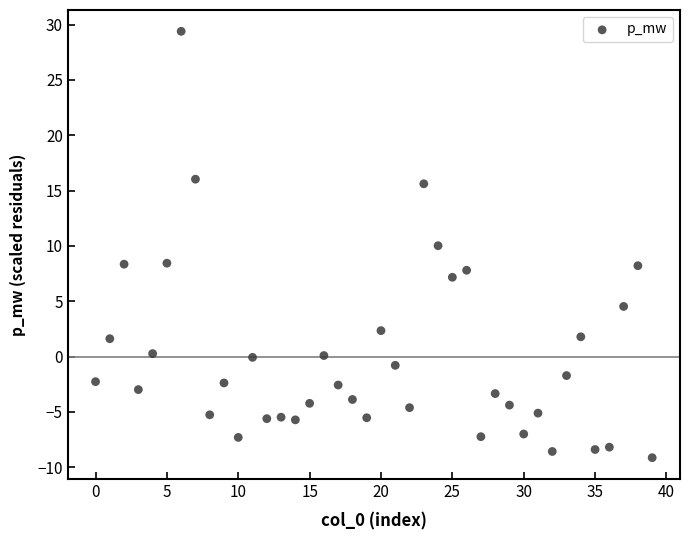

What is the range of Y values (max minus min)?

38.5